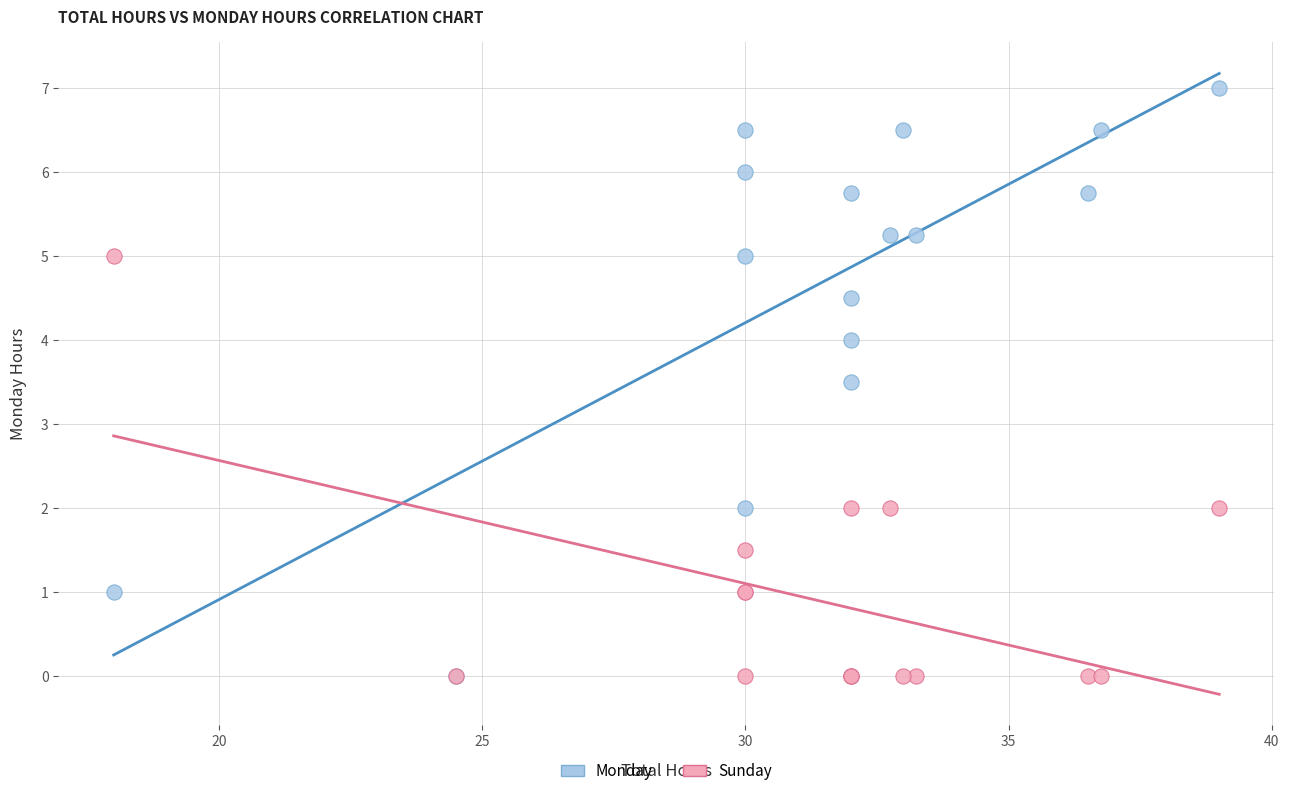

Across all series, what Y value is closest to 3?

3.5